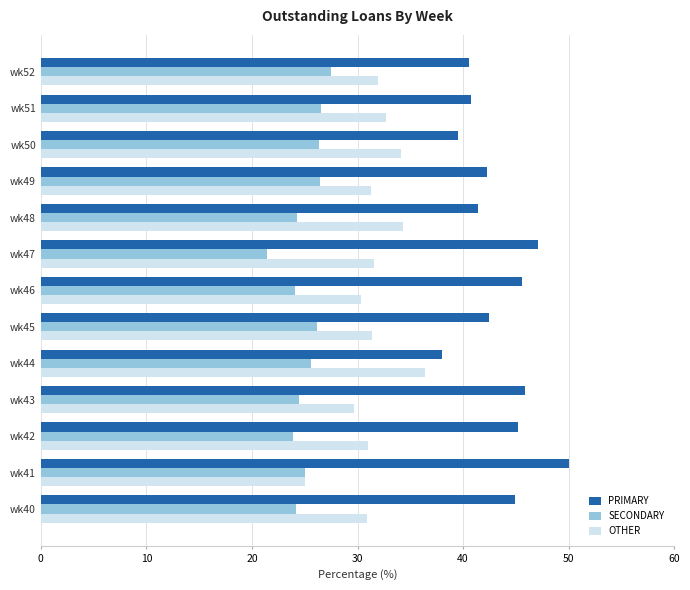

How many series are shown in this chart?

3